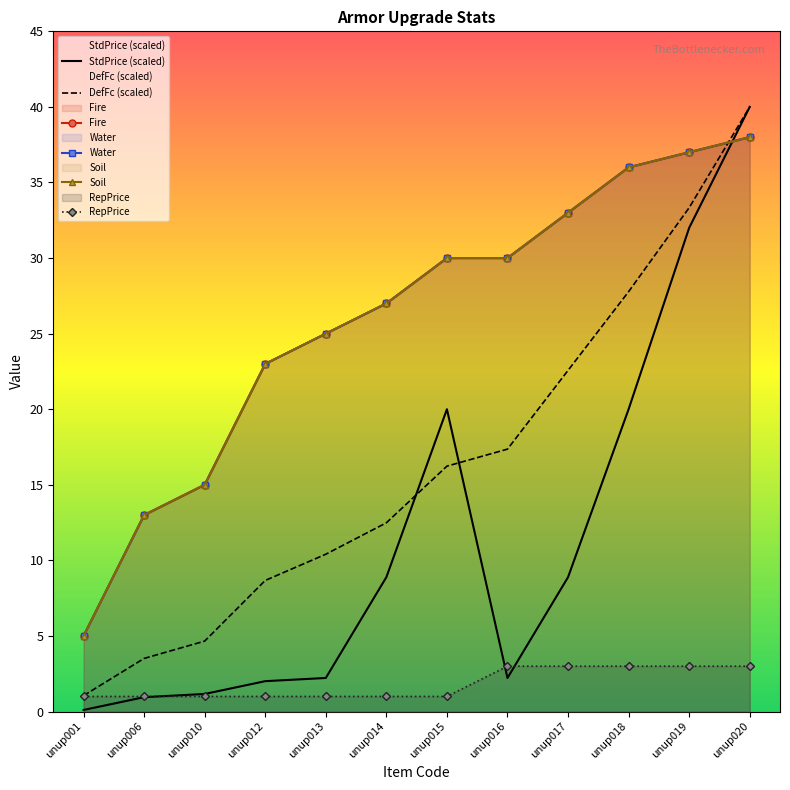

At unup001, list the series in order from smallest to largest.

StdPrice (scaled), RepPrice, DefFc (scaled), Fire, Water, Soil